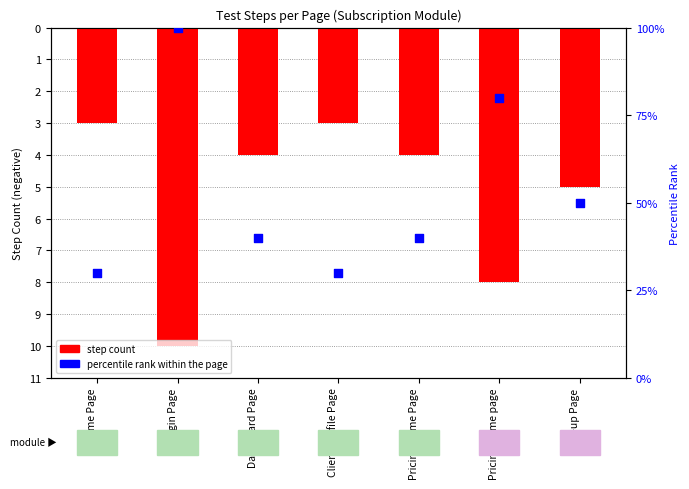

Which series has the largest Y range (max minus min)?

percentile rank within the page